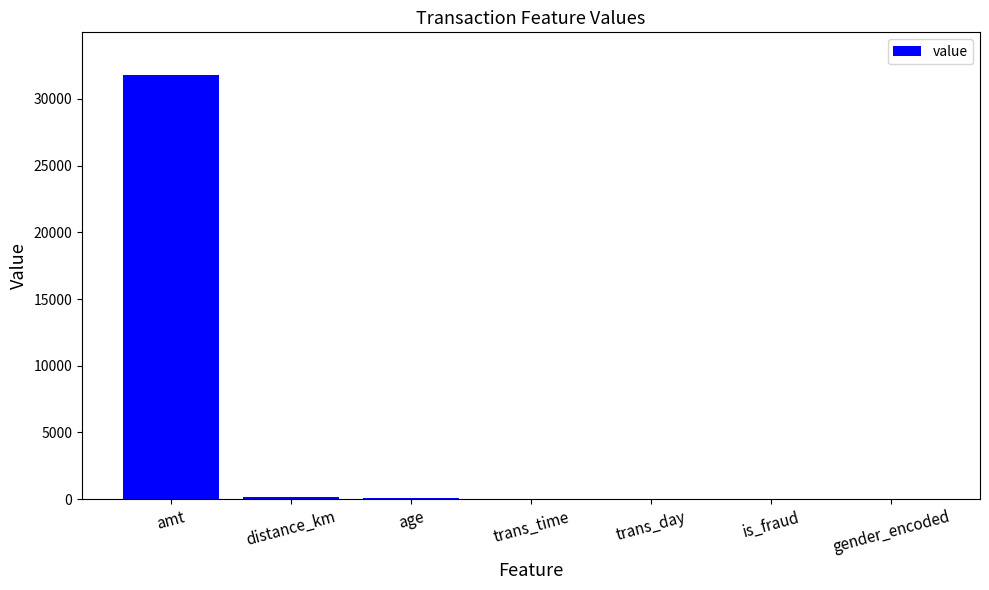

What is the average value?

4587.8